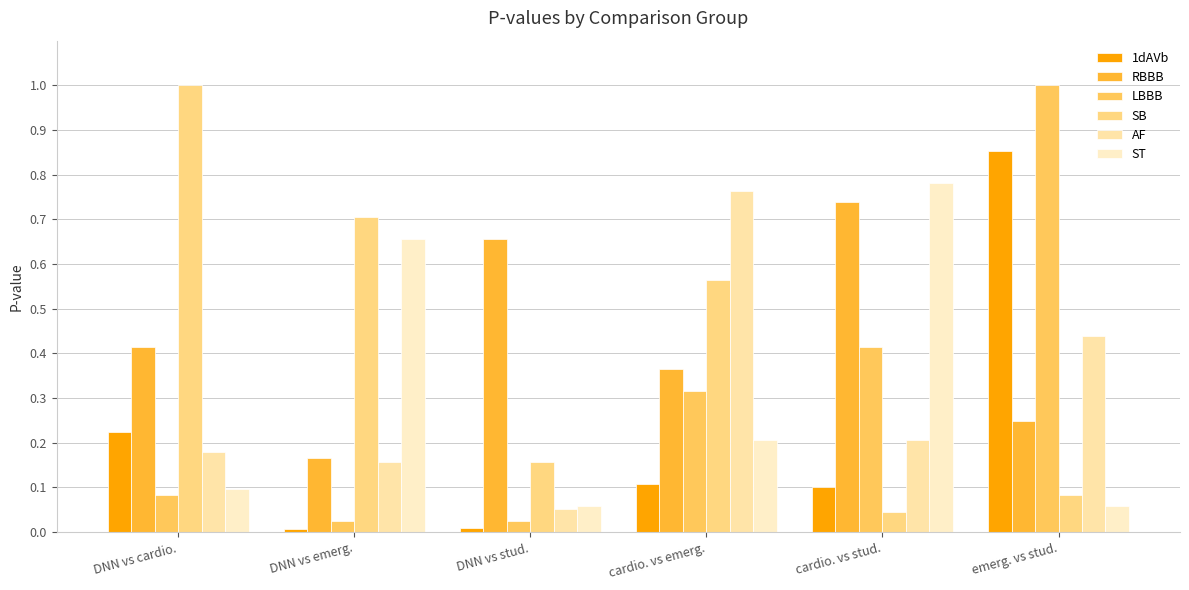

What is the label of the 4th bar from the left?

cardio. vs emerg.